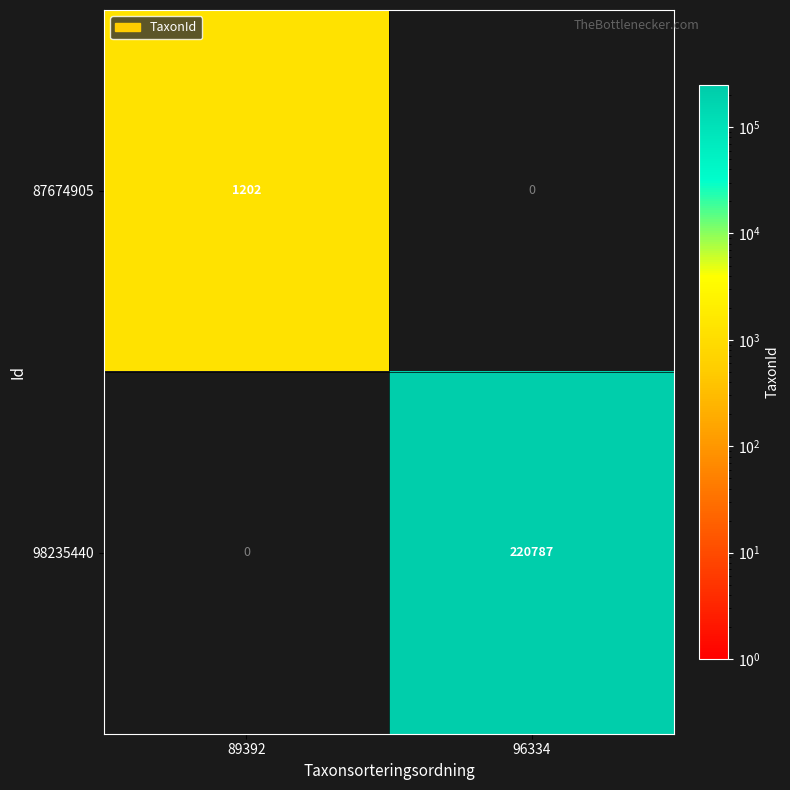

At which category is the sum across all series the highest?

96334